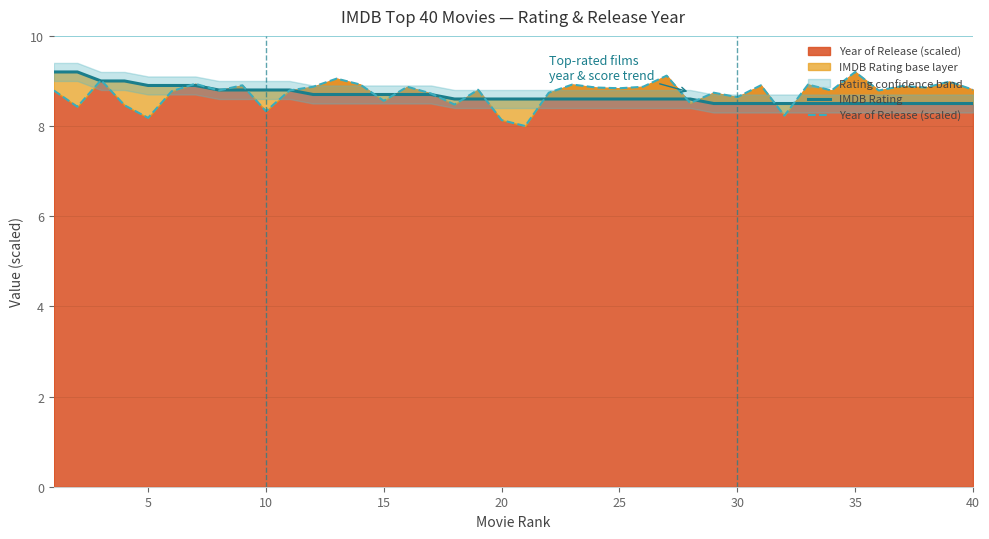

True or false: Year of Release (scaled) and IMDB Rating intersect in this chart.

True